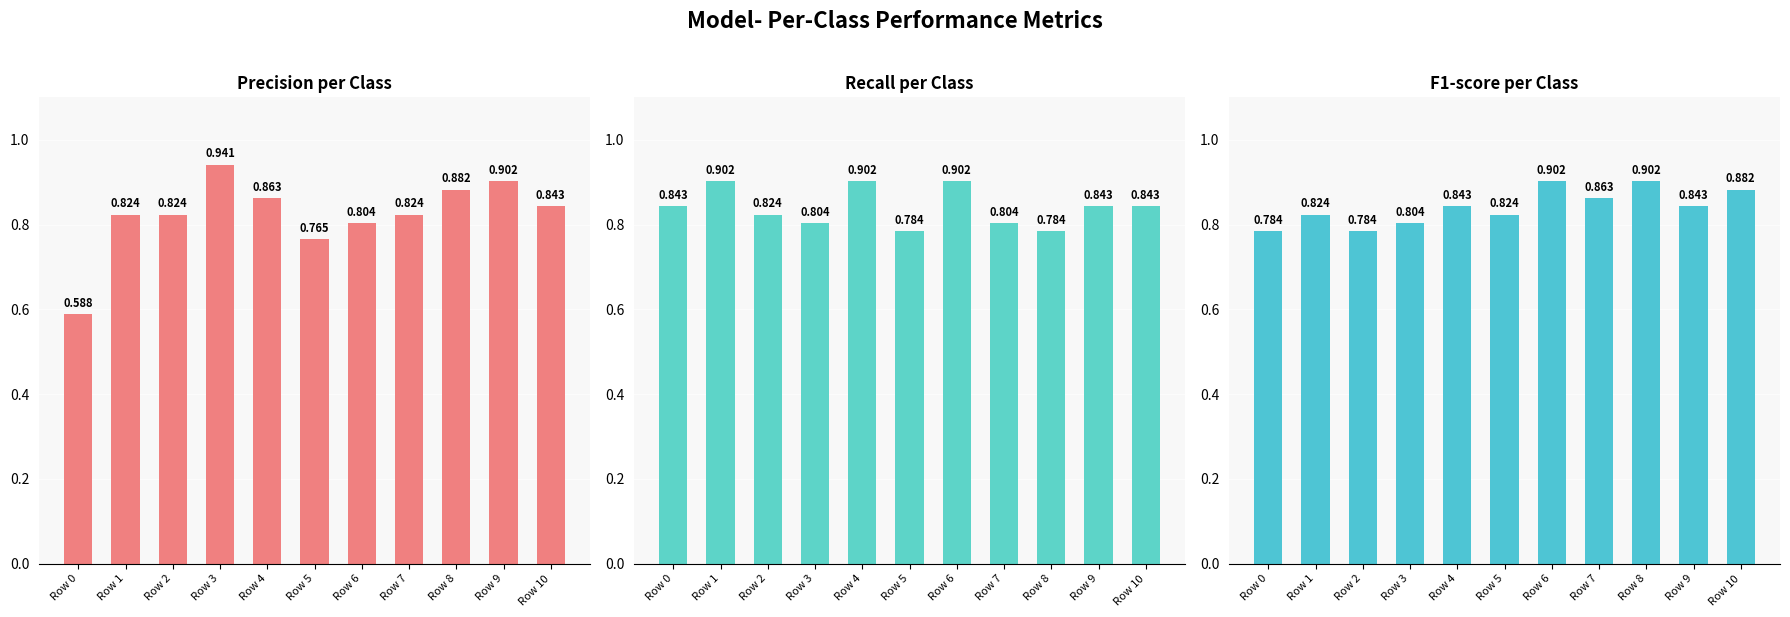

Is it true that F1-score equals 0.4 at Row 5?

False